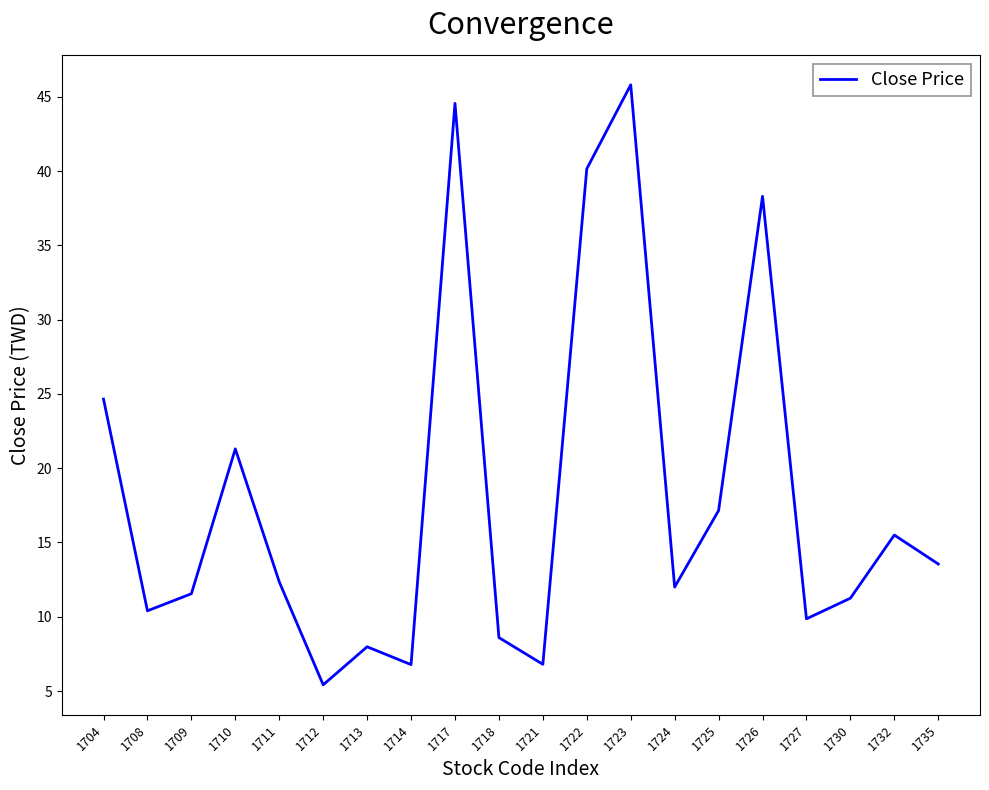

What is the difference between the values at 1735 and 1709?

2.0